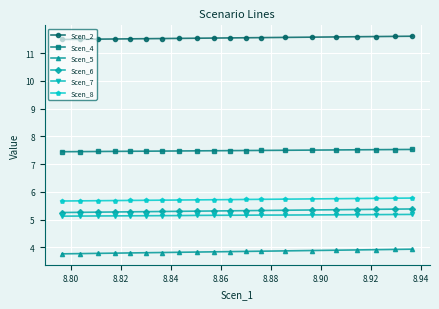

What is the lowest value of the Scen_4 series?

7.4